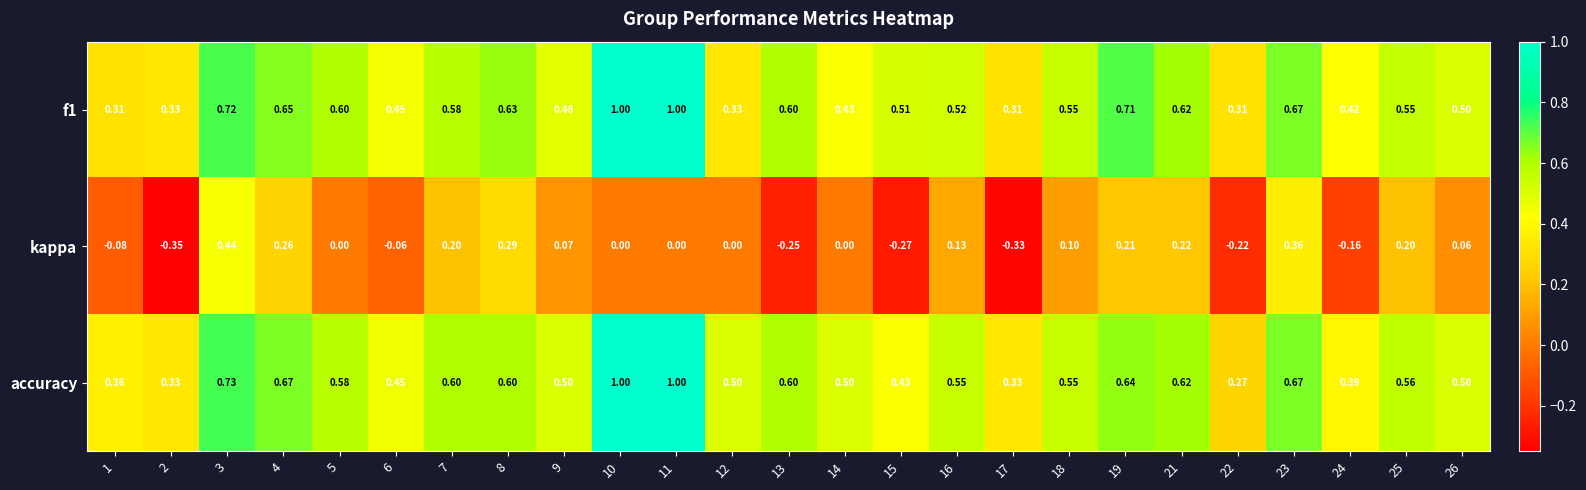

At how many categories does at least one series exceed 0?

25